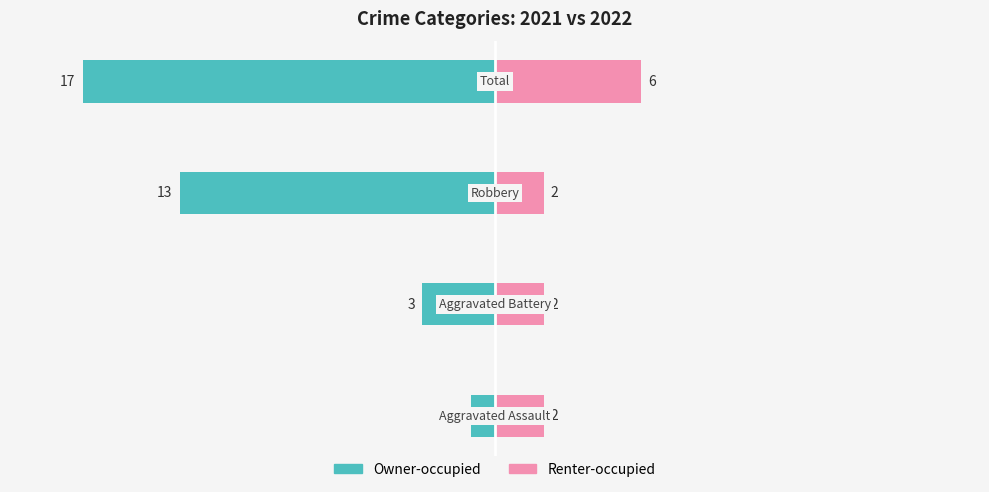

What is the sum of all Renter-occupied values?

12